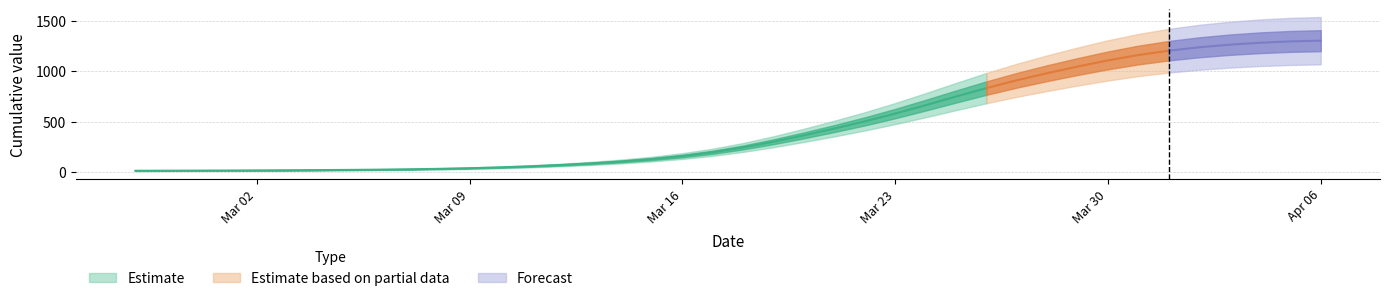

What is the change in value from 2020-03-12 to 2020-03-26?

+769